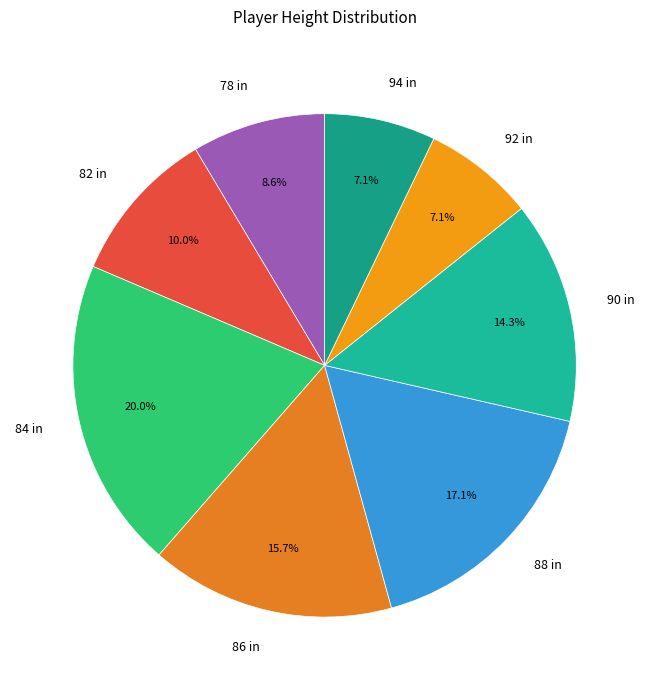

To the nearest percent, what percentage of the pie is 82?

10%